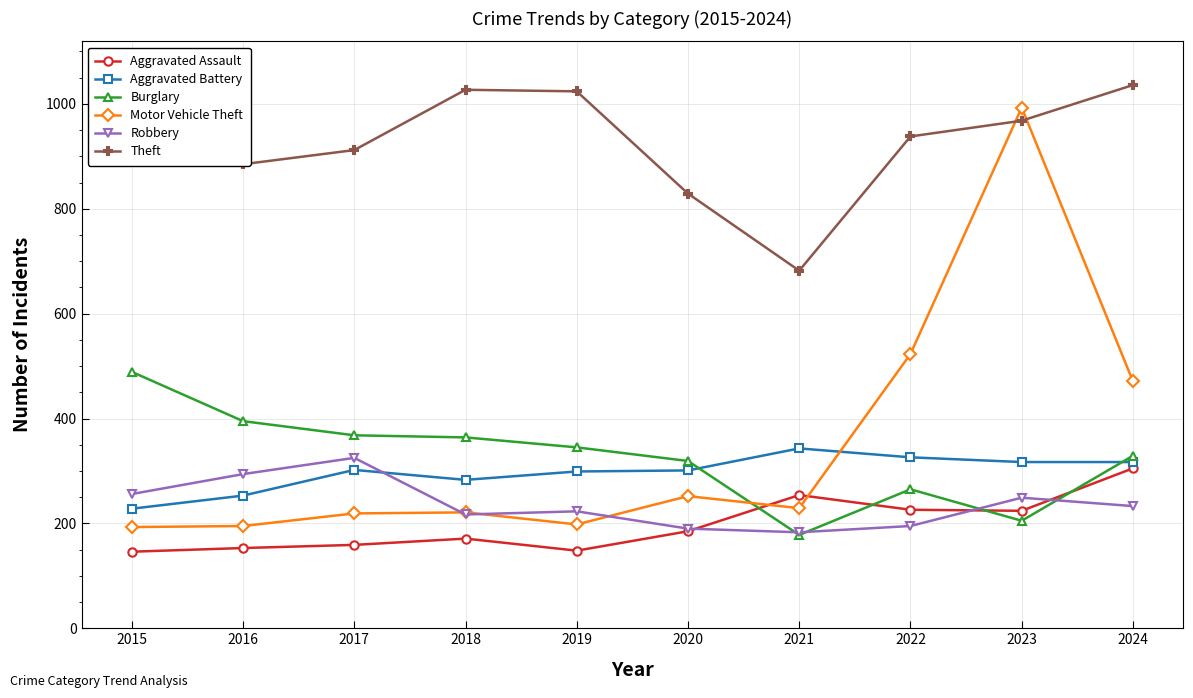

Count the number of data series in this chart.

6